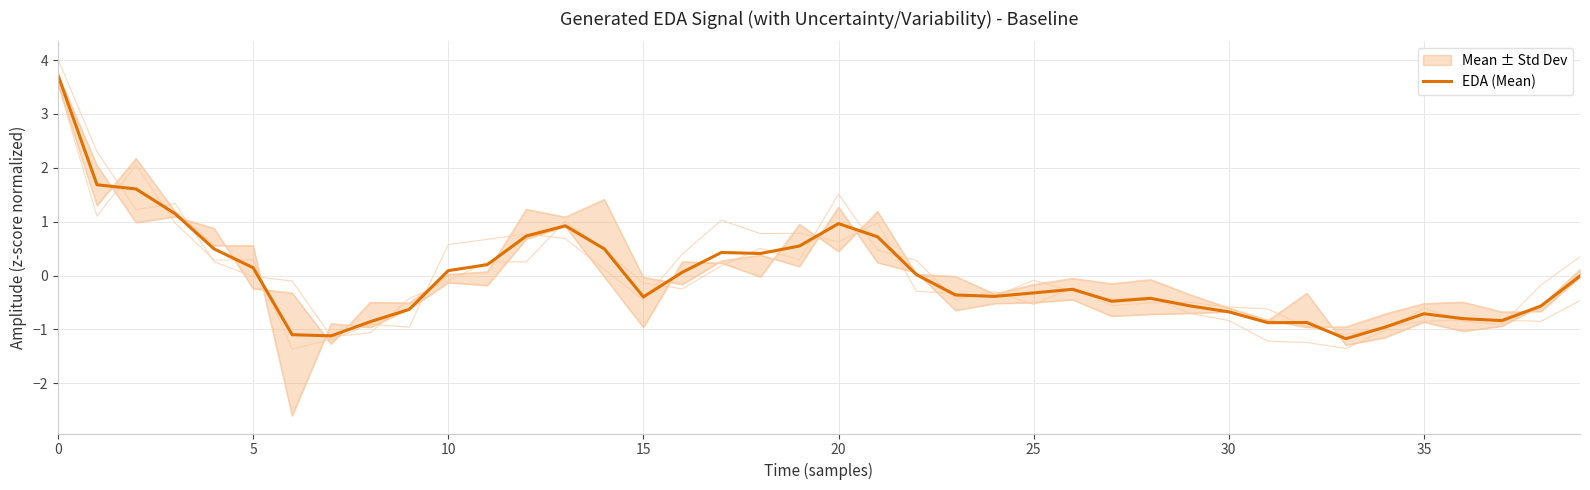

What is the minimum value for EDA (Mean)?

-1.2